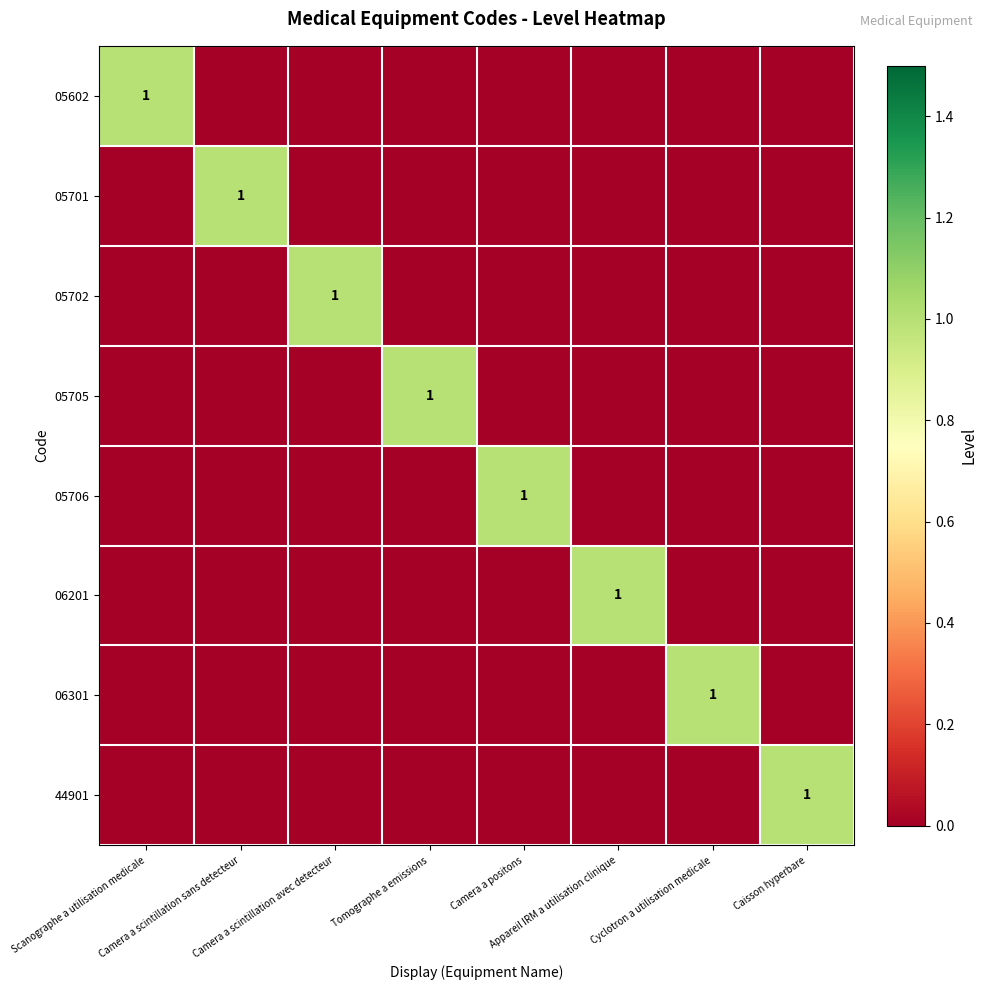

Count the 05706 values in the range 0 to 1.

8